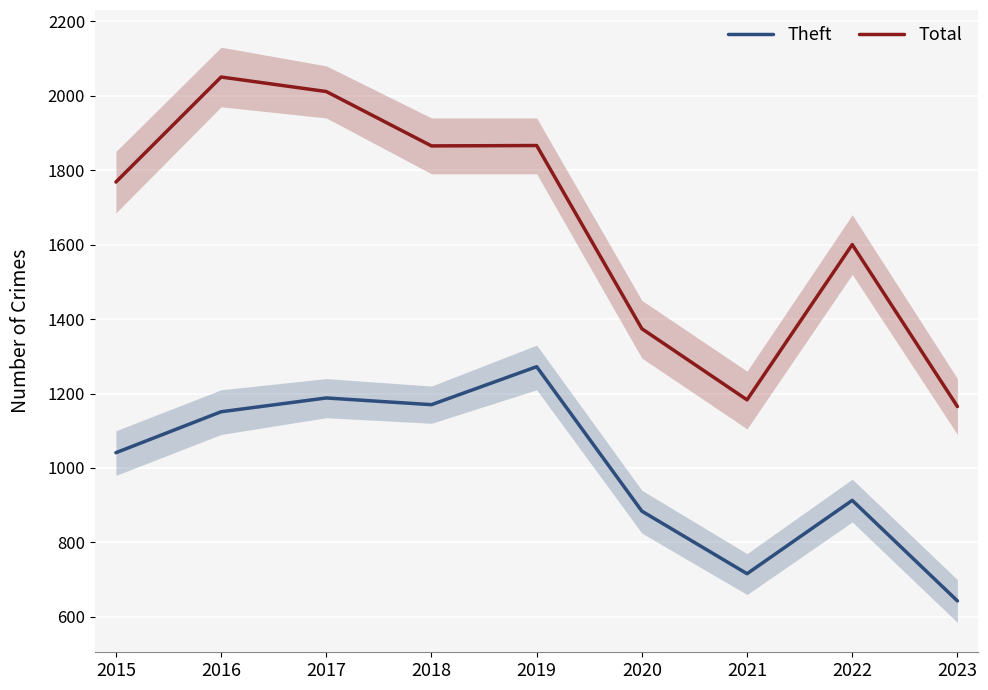

What is the highest value of the Theft series?

1272